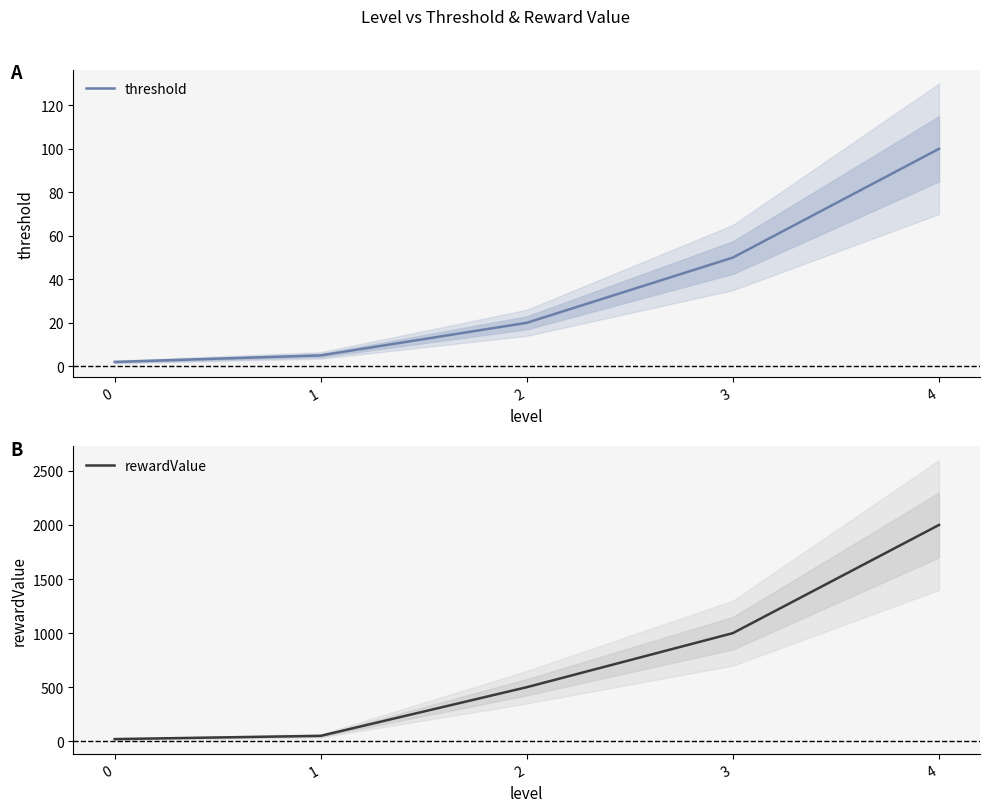

What is the sum of all rewardValue values?

3570